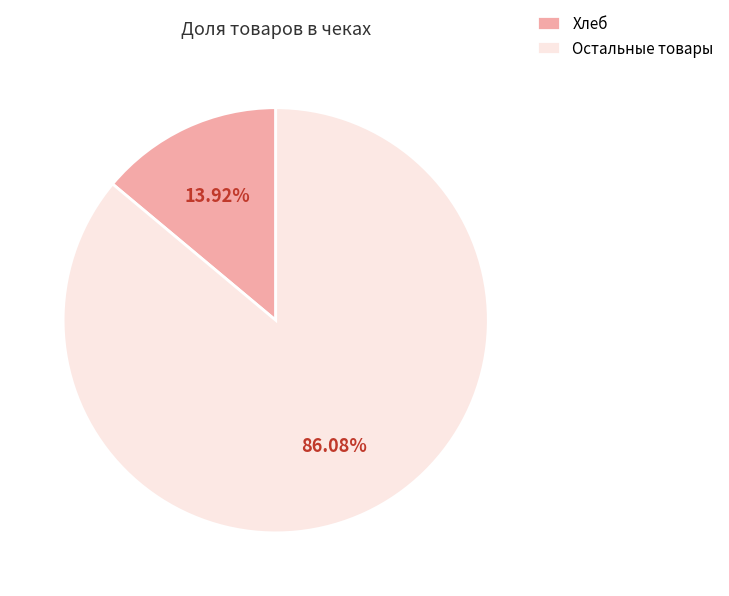

Which category has the smallest portion of the pie?

Хлеб